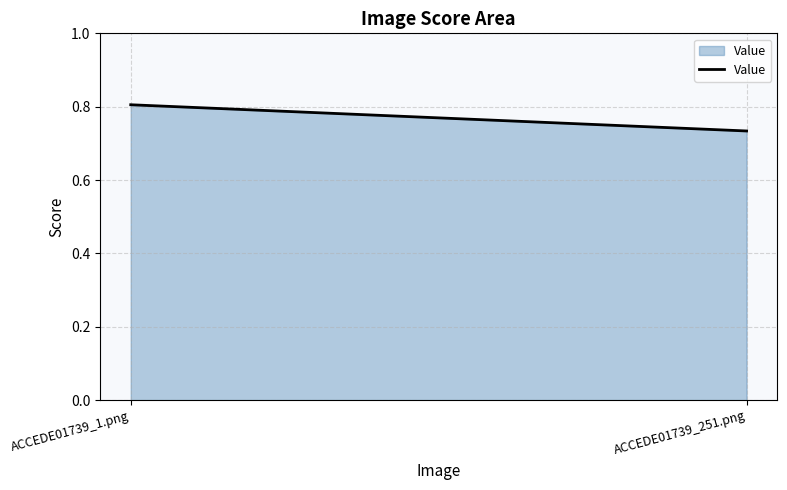

How many data points does each series have?

2